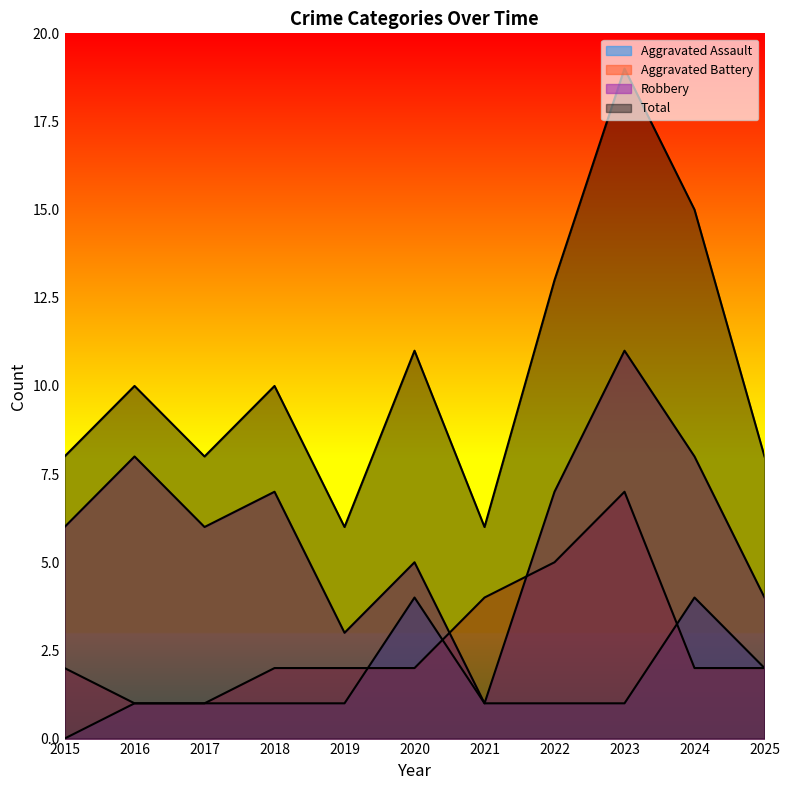

What is the spread (max minus min) of values at 2019?

5